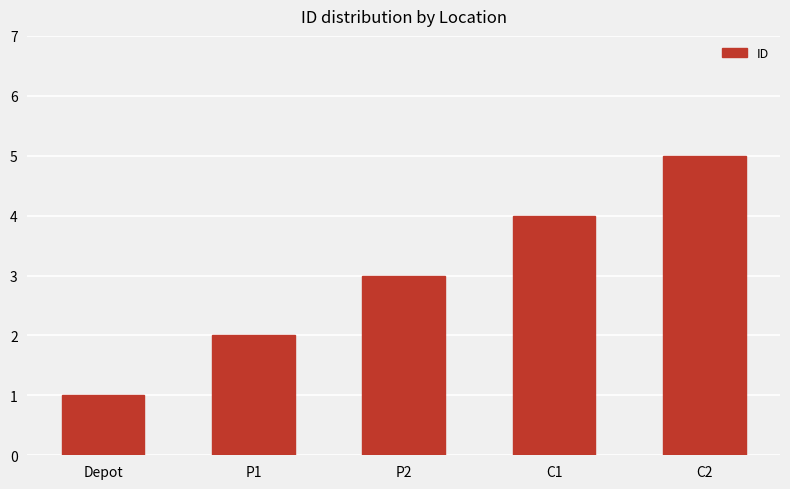

Rank the categories by value from highest to lowest.

C2, C1, P2, P1, Depot